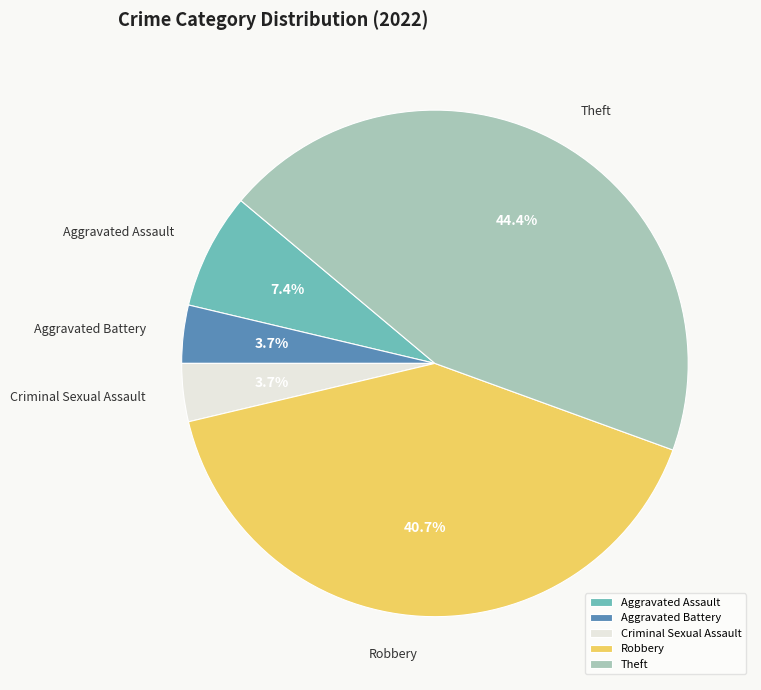

True or false: Aggravated Assault accounts for 14% of the total.

False